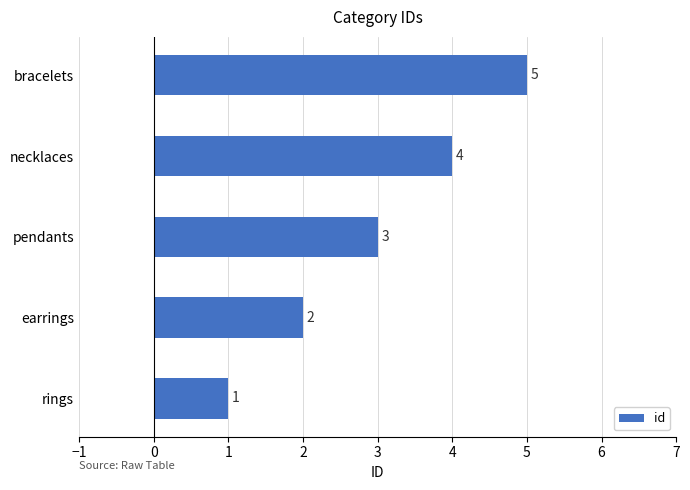

What is the difference between the maximum and second lowest values?

3